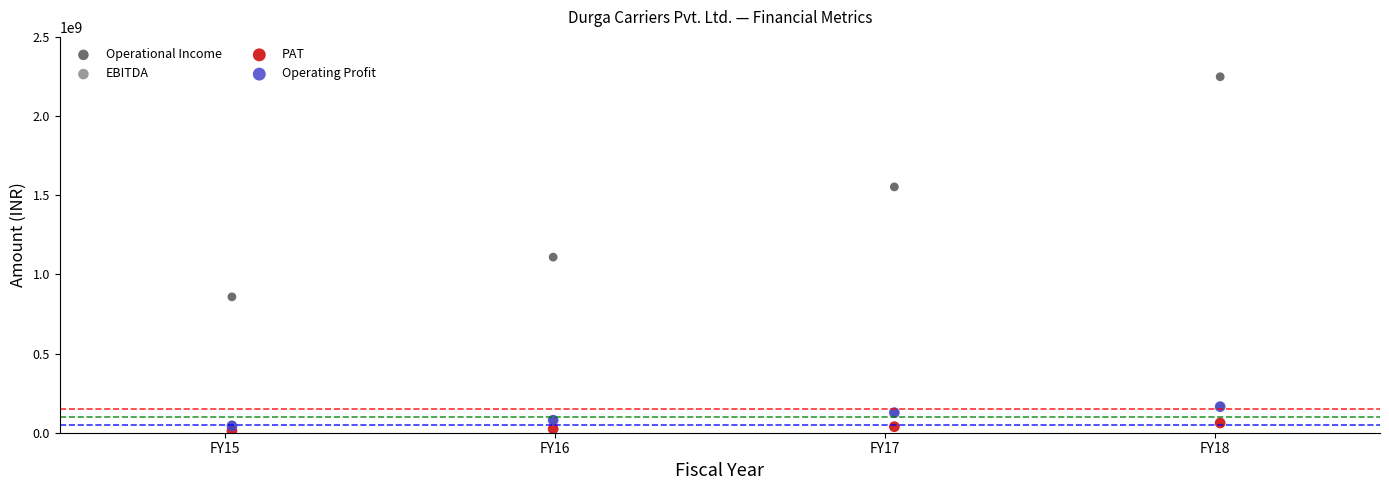

Which series contains the highest Y value?

Operational Income